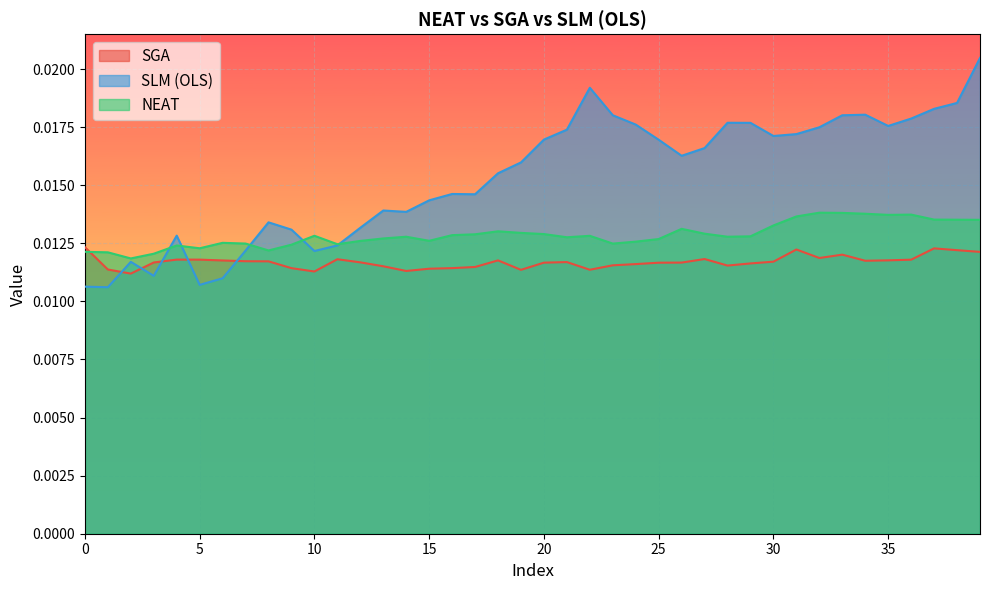

Is it true that SGA equals 0.0 at 30?

True